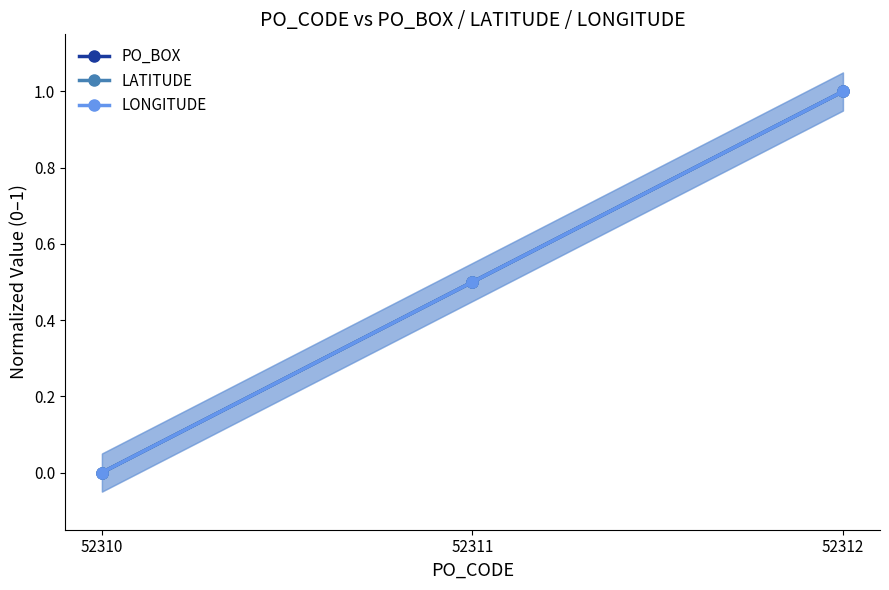

What are all the series names shown in the legend?

PO_BOX, LATITUDE, LONGITUDE